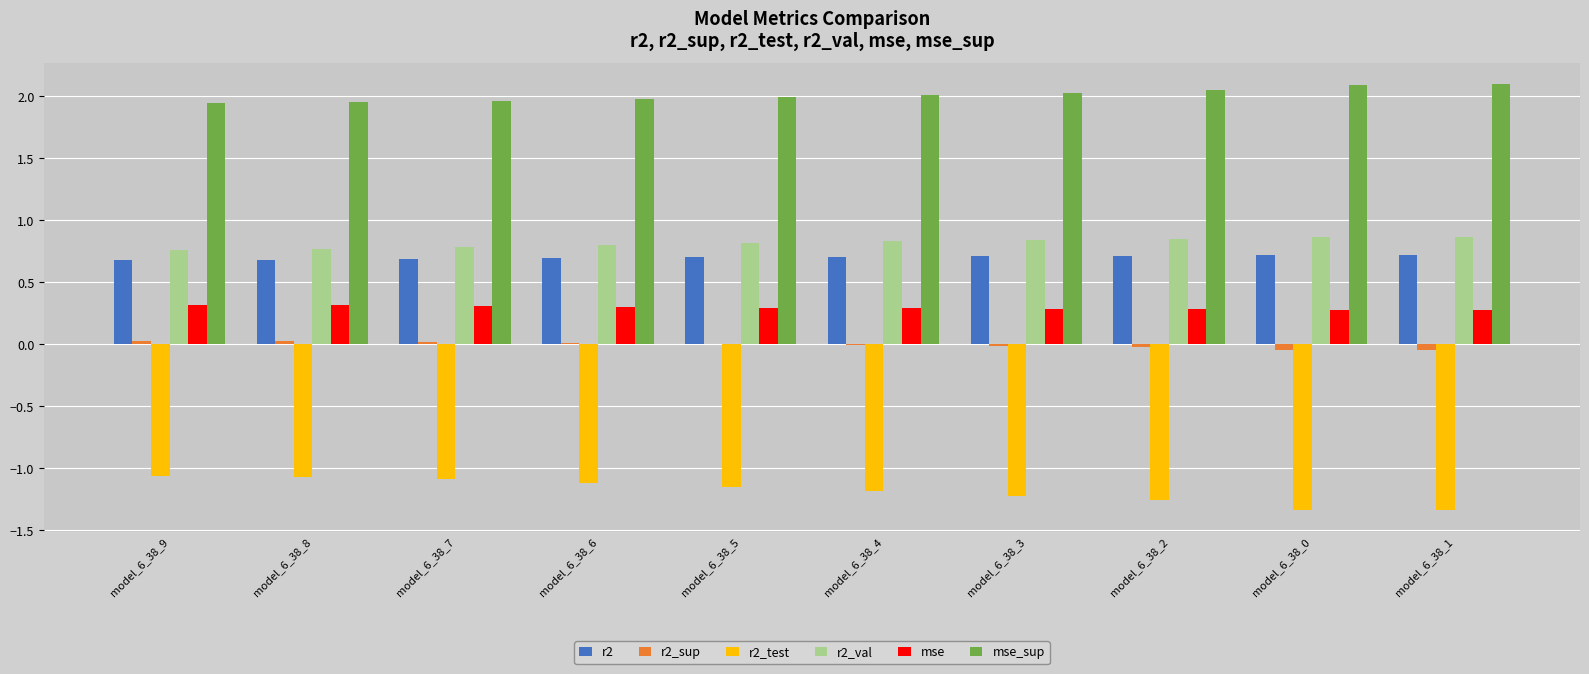

What is the total value across all series at model_6_38_2?

2.6